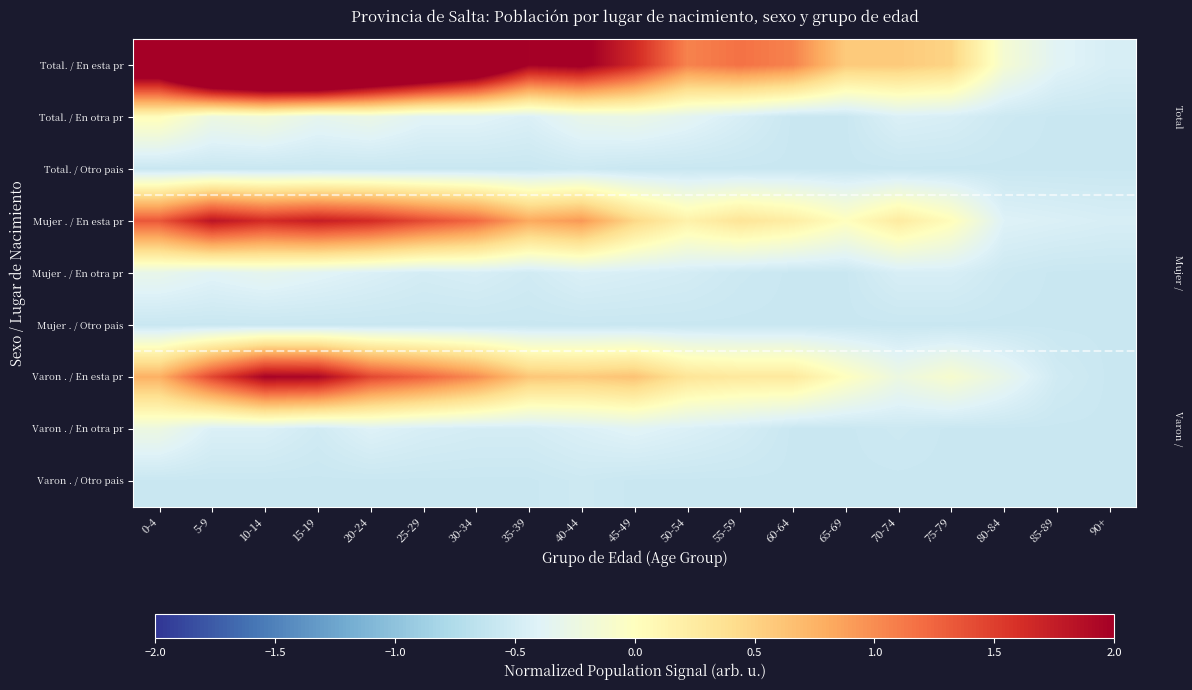

Which series has the largest total across all categories?

Total. / En esta pr